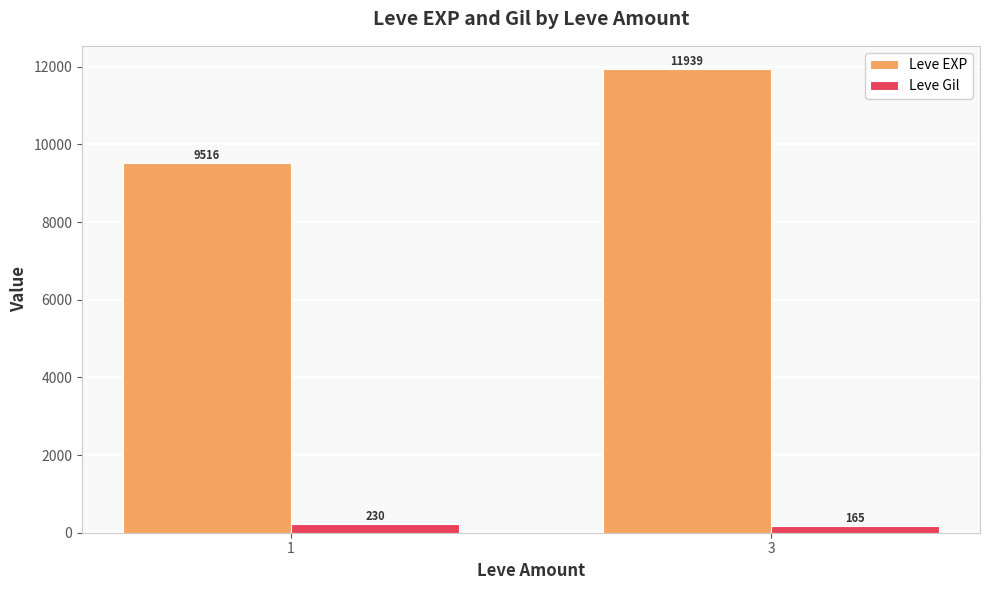

Between 1 and 3, which series saw the biggest shift?

Leve EXP